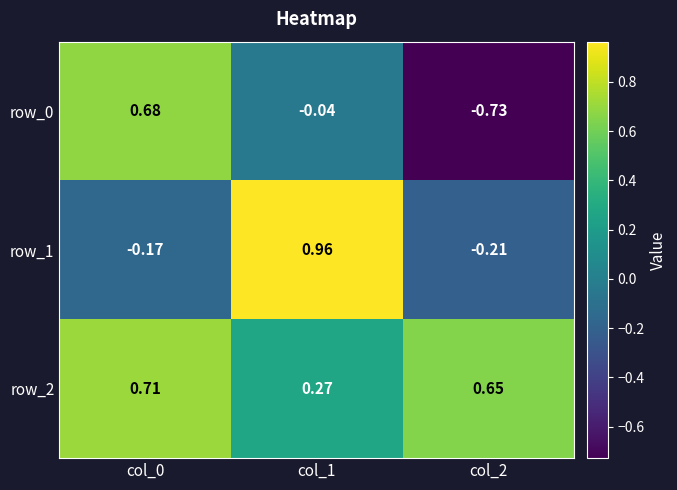

Rank the series by their maximum value, from lowest to highest.

row_0, row_2, row_1